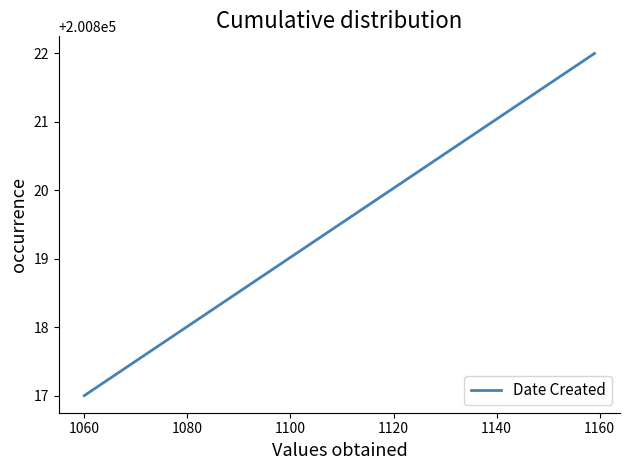

What is the value of the 1st point from the left?

200817